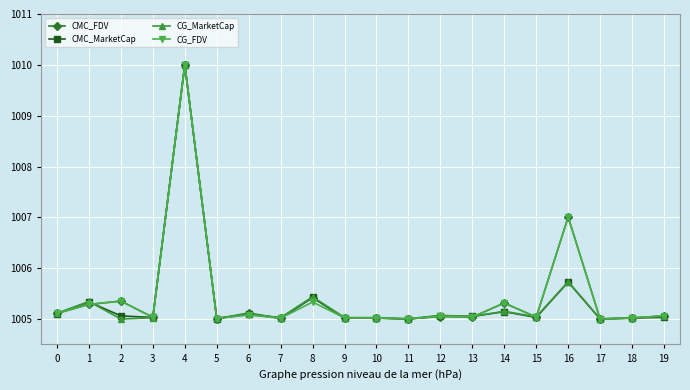

How many lines are shown in the chart?

4